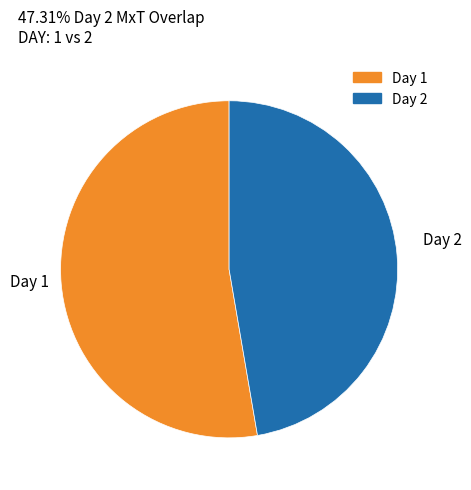

How many segments does this pie chart have?

2